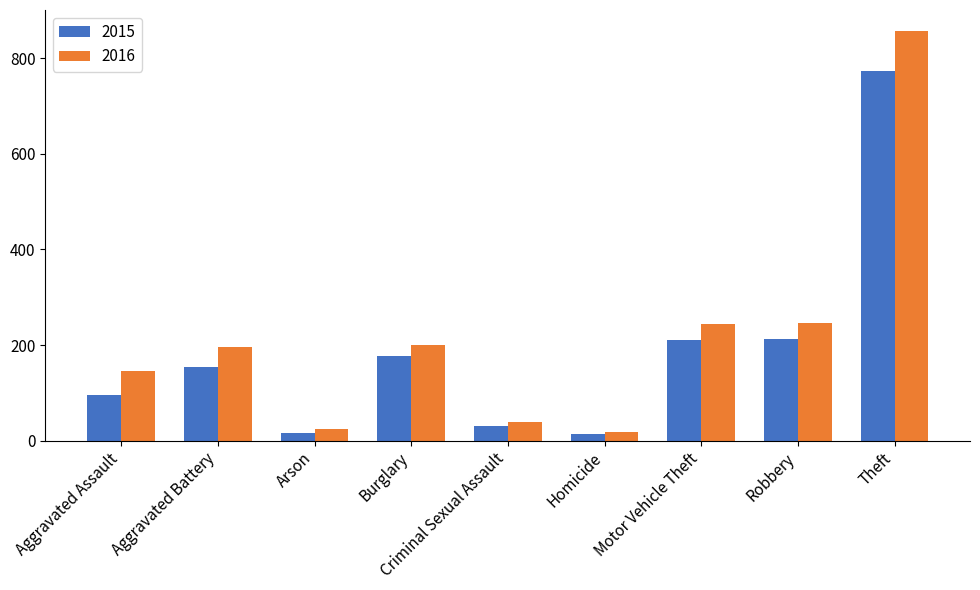

Which series has the largest range (max minus min)?

2016